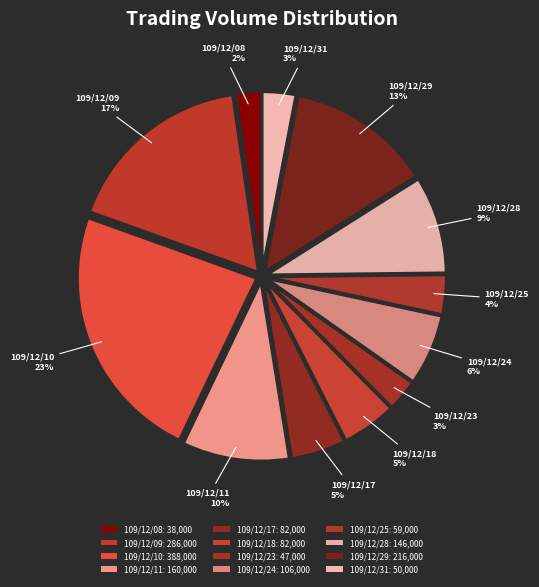

The 109/12/18 slice represents 13% of the pie. True or false?

False